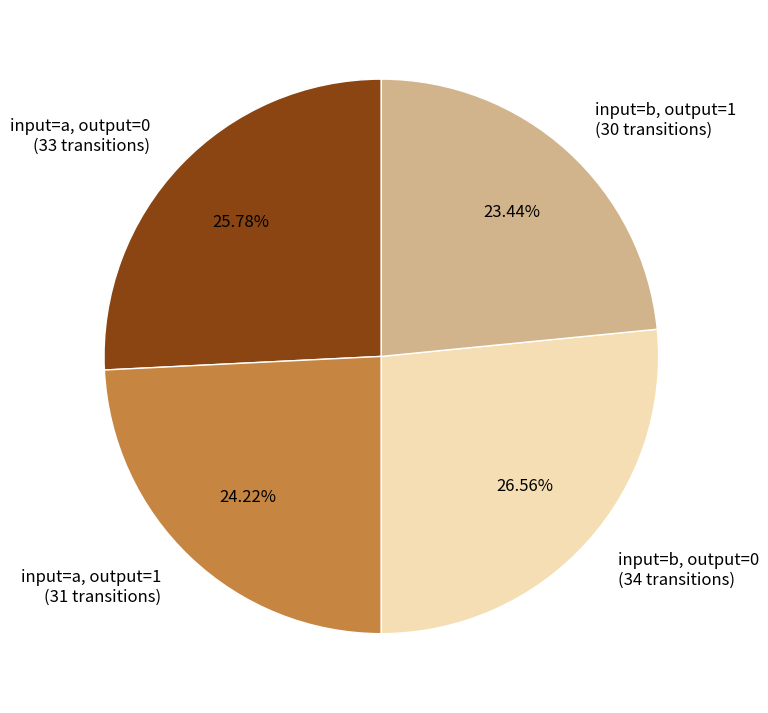

To the nearest percent, what is the difference between the largest and smallest slice percentages?

3%